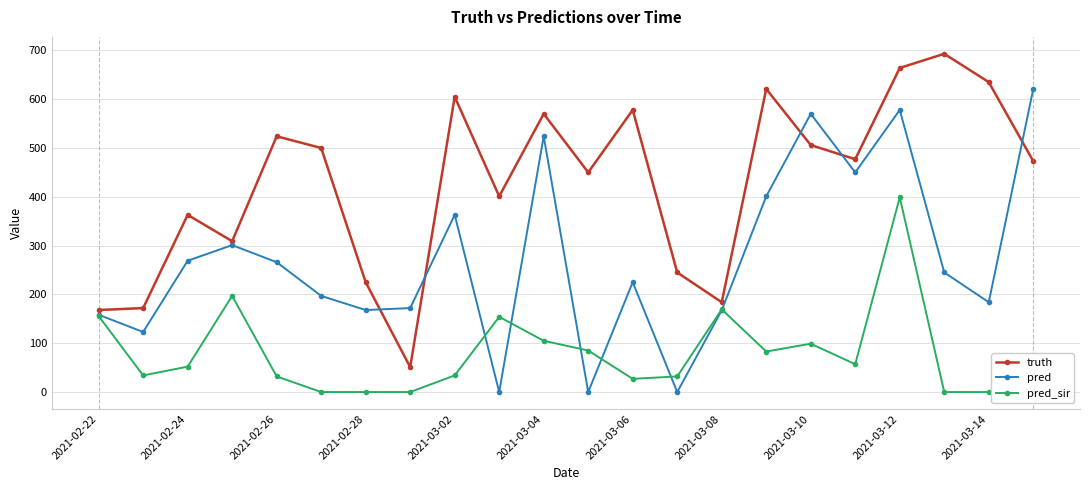

What is the difference between the second highest and minimum values in the truth series?

613.0